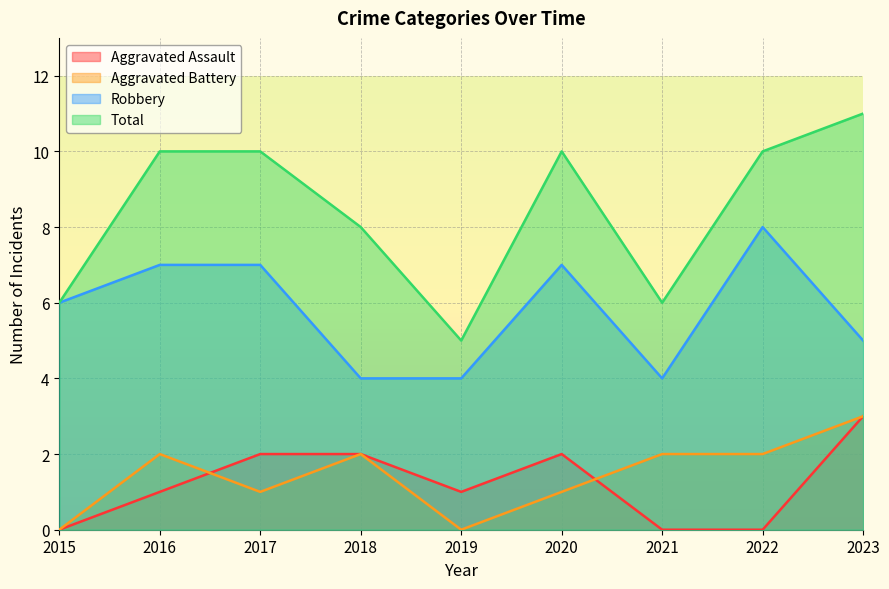

The Aggravated Battery series shows 1 at 2020. True or false?

True